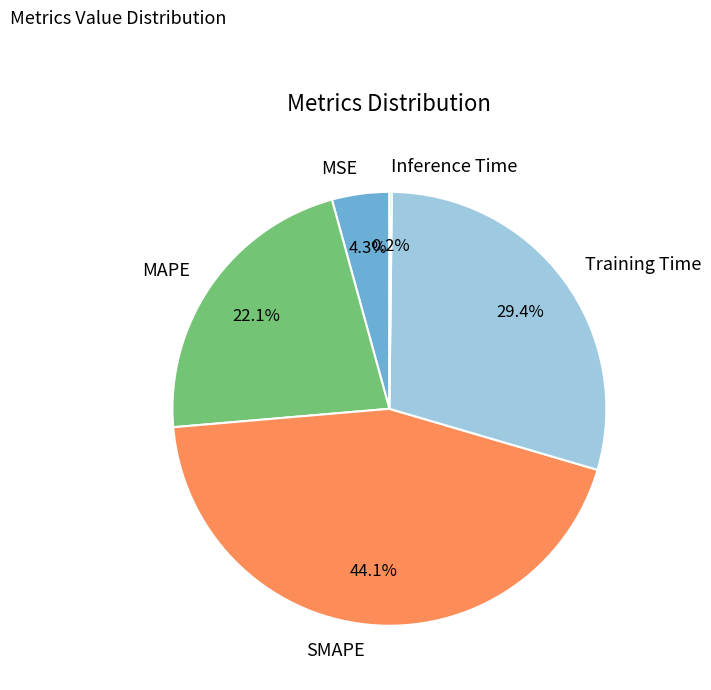

Which has a higher value, SMAPE or Training Time?

SMAPE